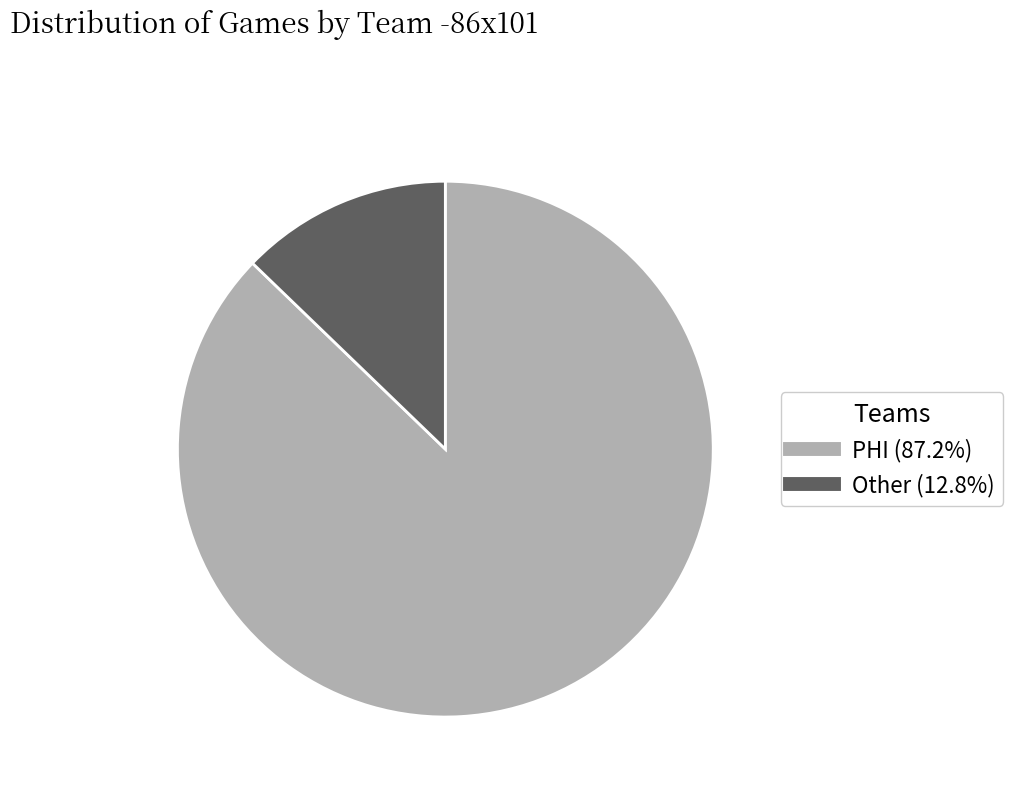

Rank the categories by value from highest to lowest.

PHI, Other